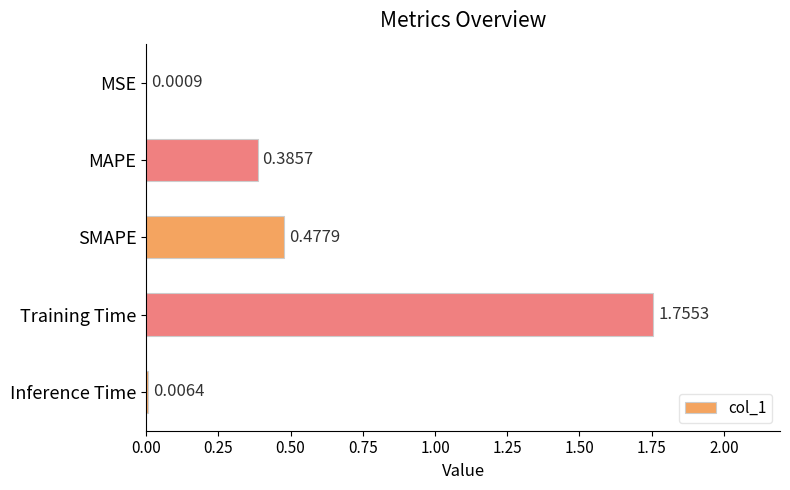

What is the sum of all values?

2.6